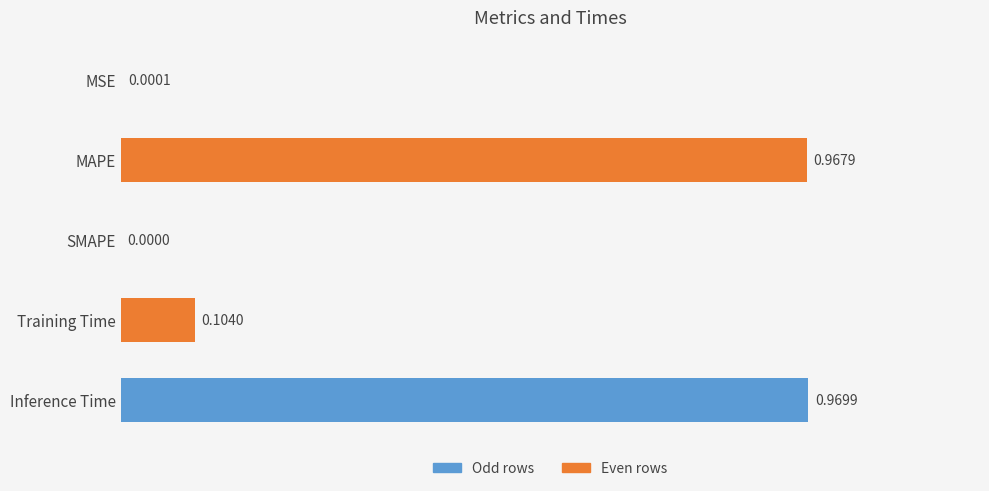

How many distinct data groups are displayed?

1